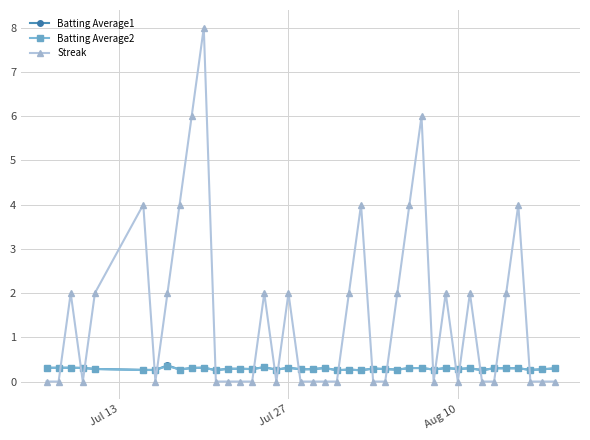

What are all the series names shown in the legend?

Batting Average1, Batting Average2, Streak